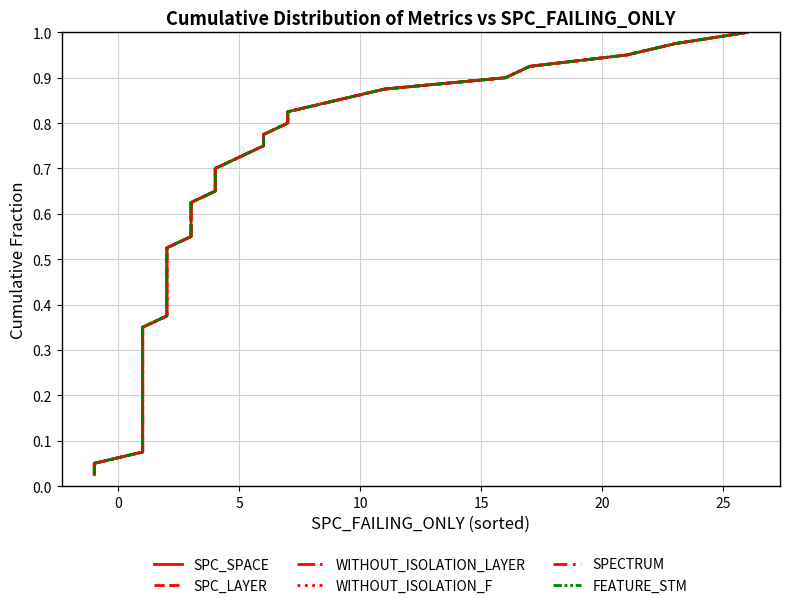

Rank the series by their maximum value, from lowest to highest.

SPC_SPACE, SPC_LAYER, WITHOUT_ISOLATION_LAYER, WITHOUT_ISOLATION_F, SPECTRUM, FEATURE_STM